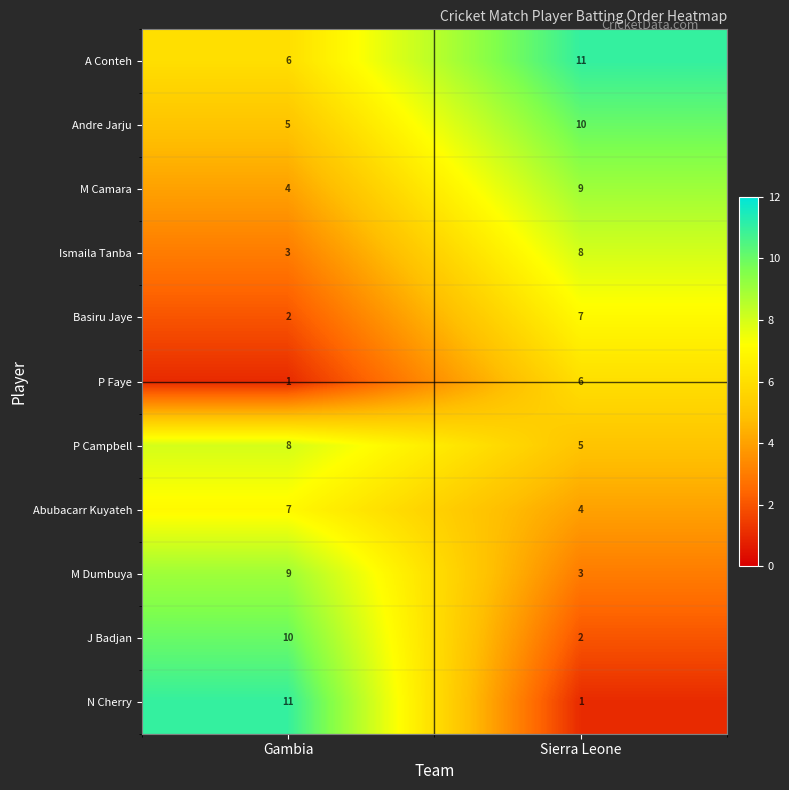

What is the spread (max minus min) of values at Sierra Leone?

10